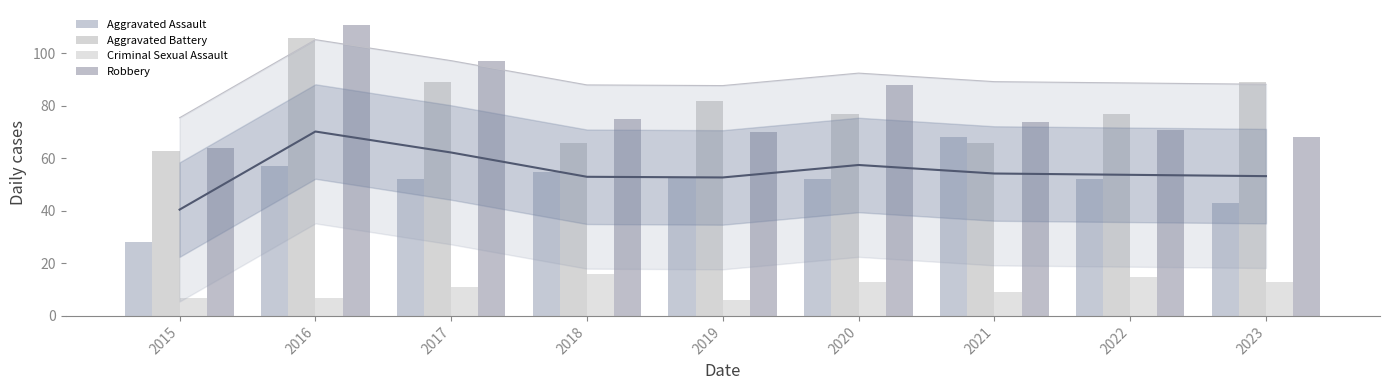

How many categories are shown in the chart?

9